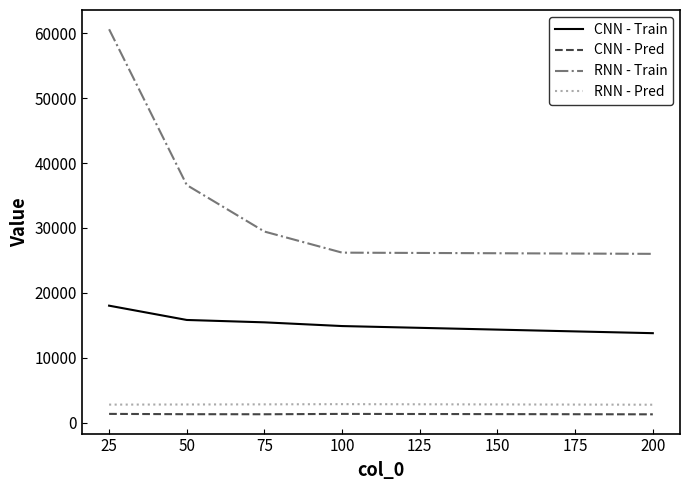

True or false: CNN - Train and CNN - Pred cross at least once.

False